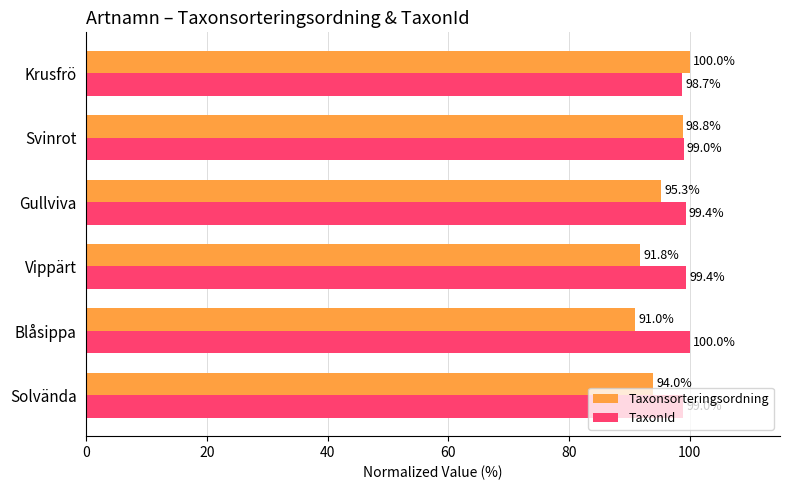

At Gullviva, list the series in order from largest to smallest.

TaxonId, Taxonsorteringsordning